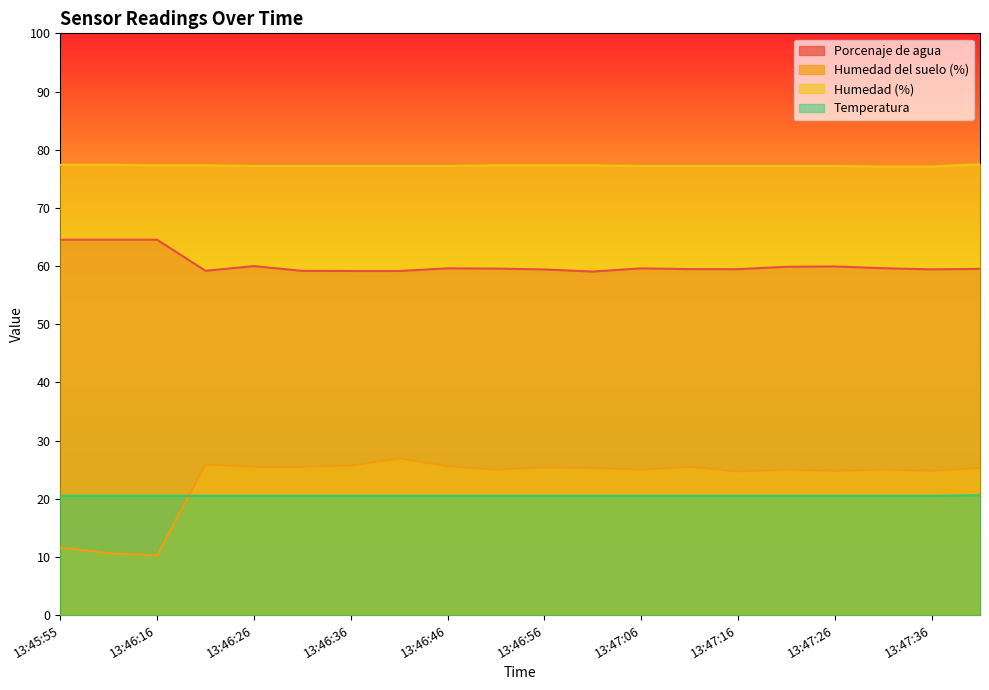

What is the value of the Temperatura point at the 7th from the left?

20.5